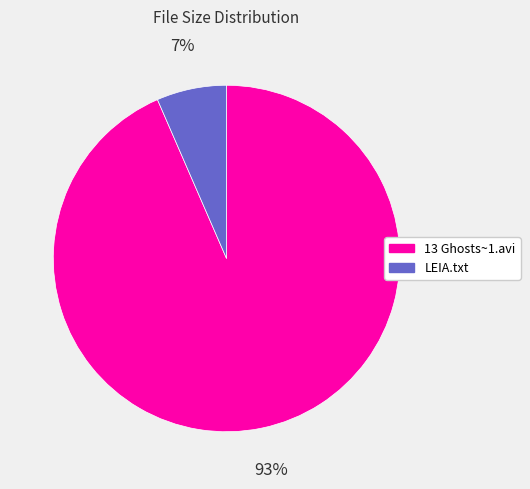

To the nearest percent, what percentage of the pie is 13 Ghosts~1.avi?

93%